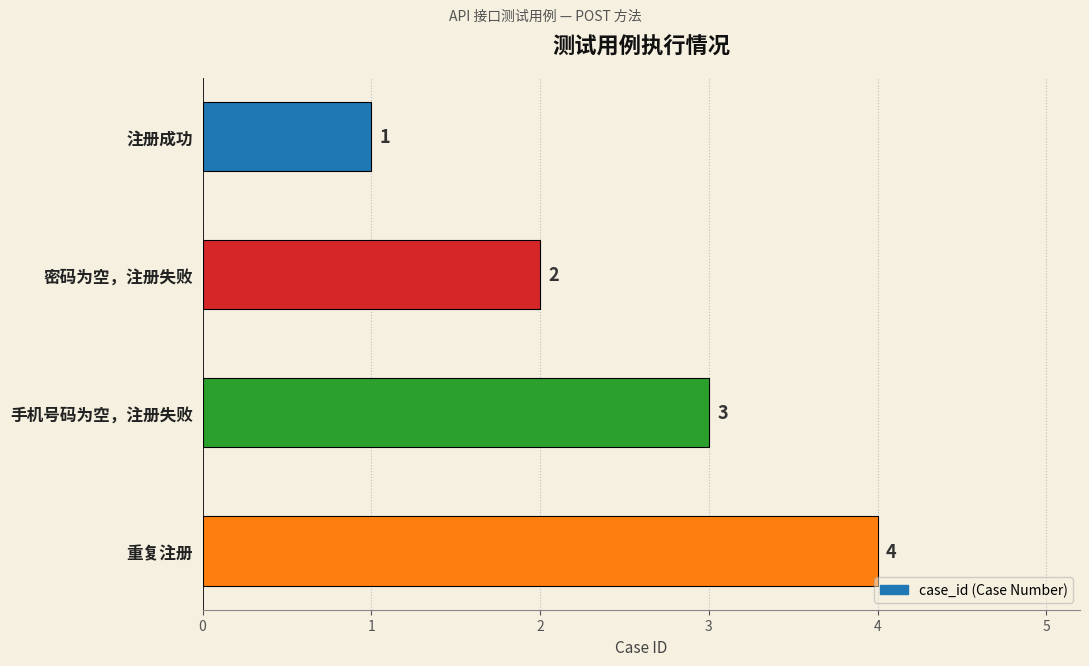

What is the maximum value shown in the chart?

4